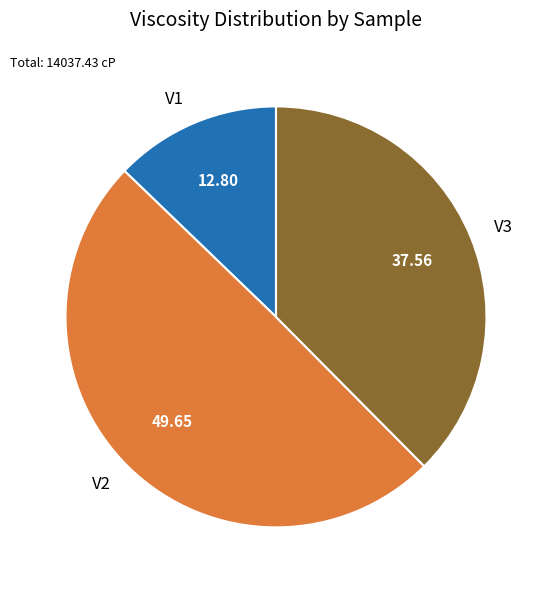

Is V1 the majority of the pie?

No